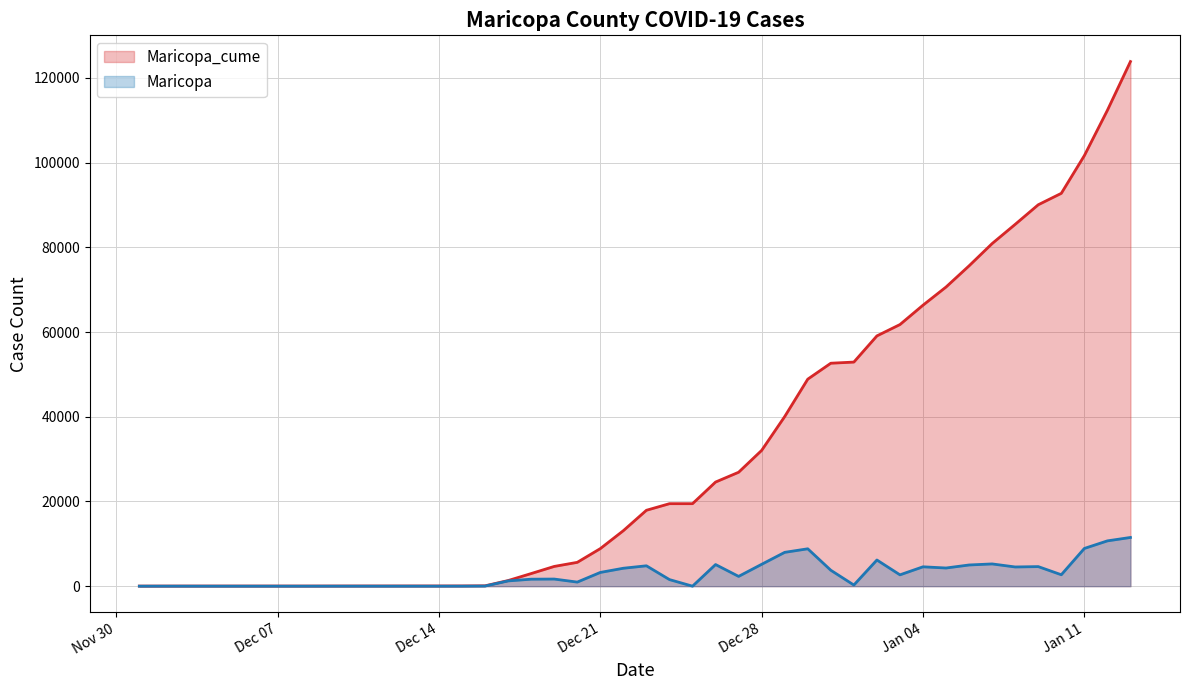

What is the highest value of the Maricopa_cume series?

123844